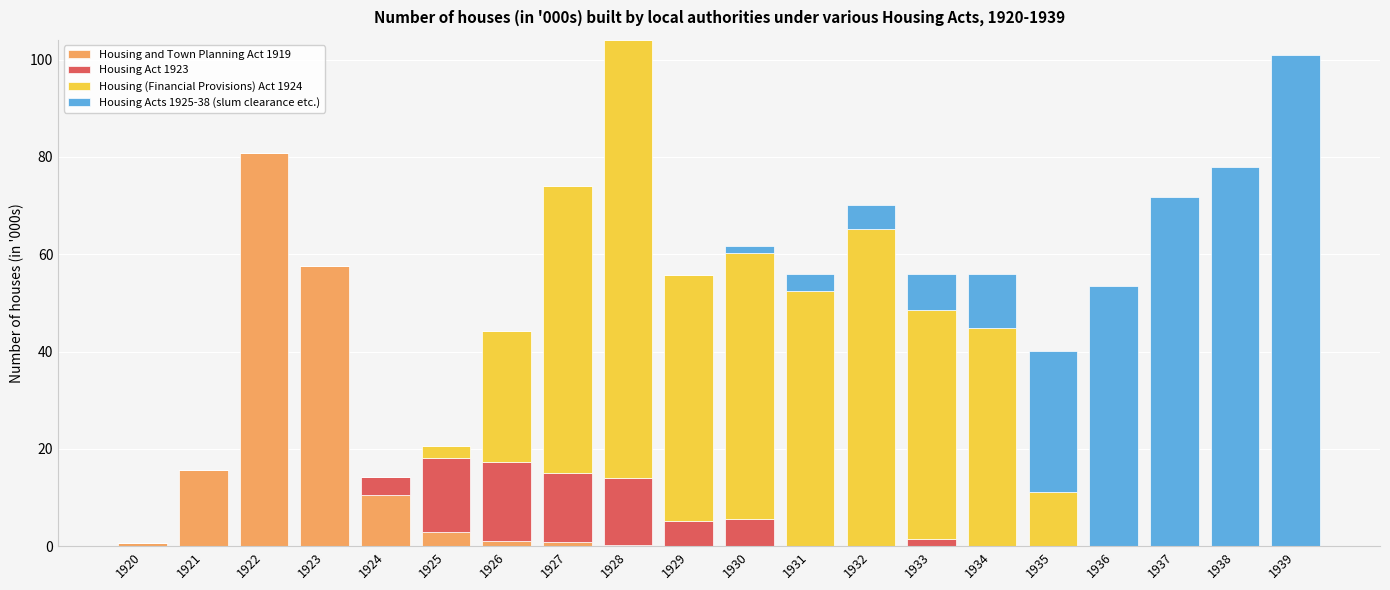

What is the sum of all Housing and Town Planning Act 1919 values?

170.1